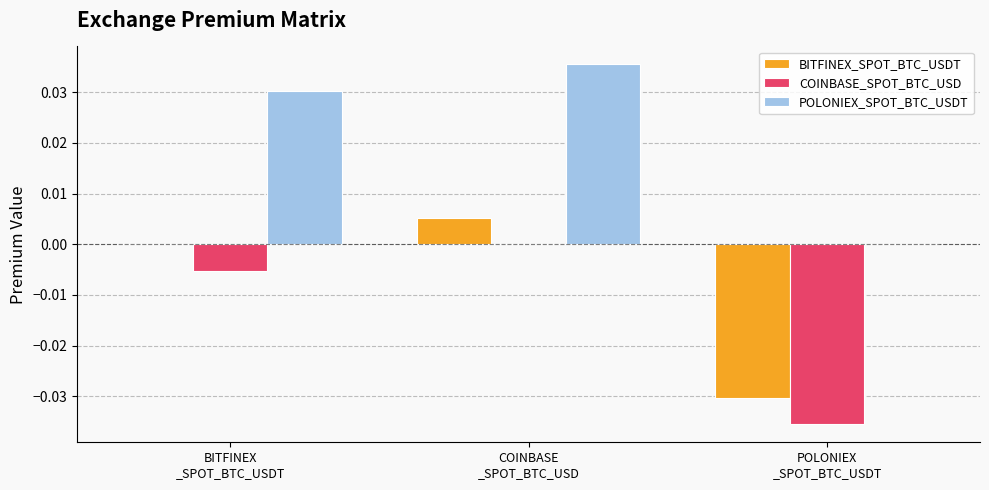

Which series has the largest total across all categories?

POLONIEX_SPOT_BTC_USDT